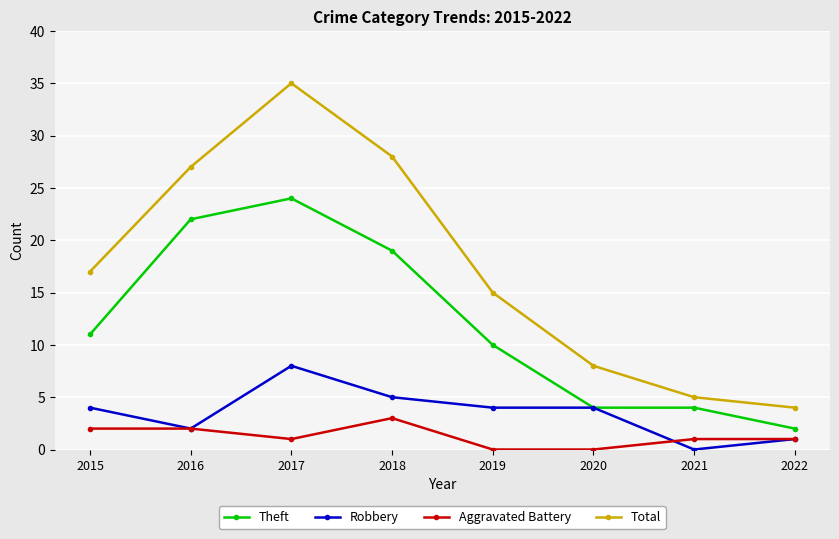

What is the difference between the maximum and minimum values in the Total series?

31